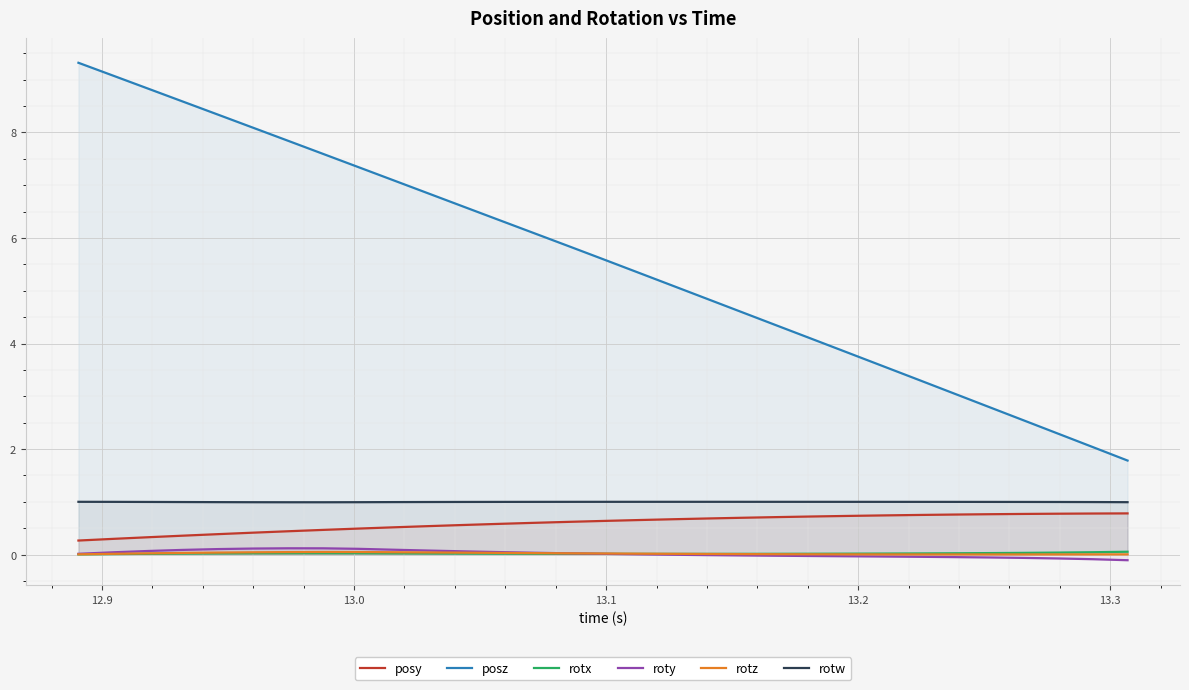

How many series are shown in this chart?

6